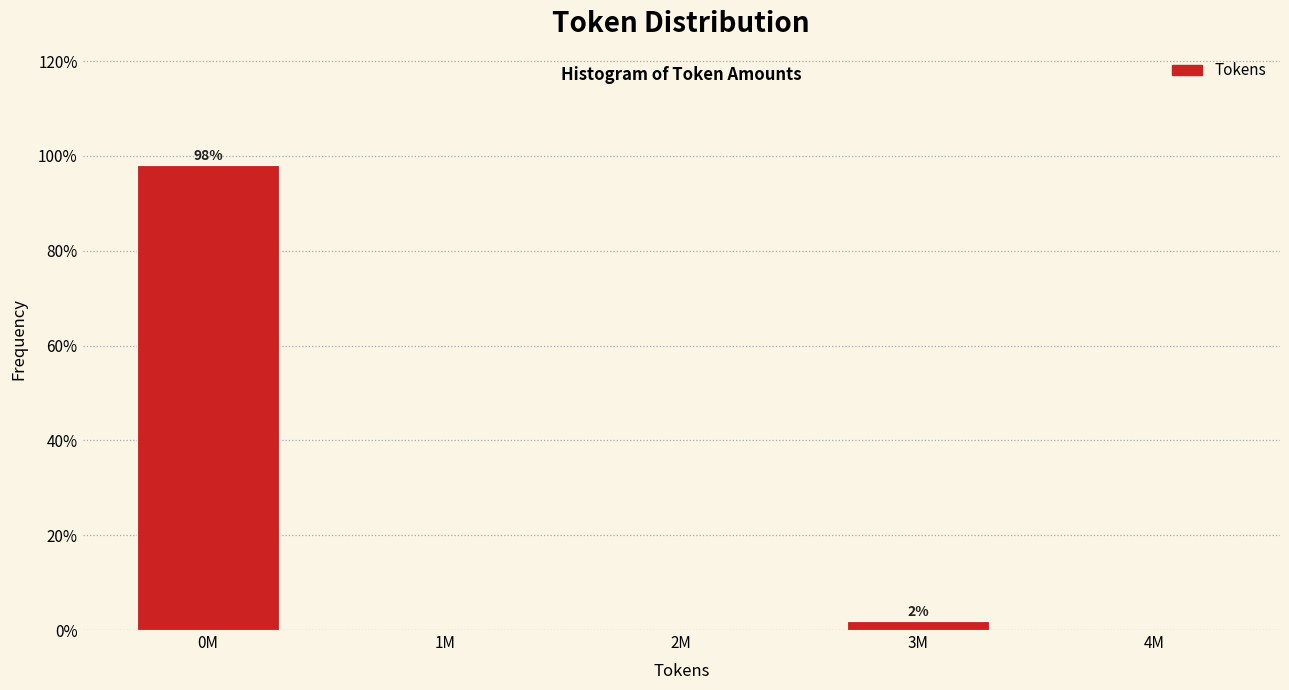

Reading left to right, list all the values displayed in this chart.

0M=98.1	1M=0.0	2M=0.0	3M=1.9	4M=0.0